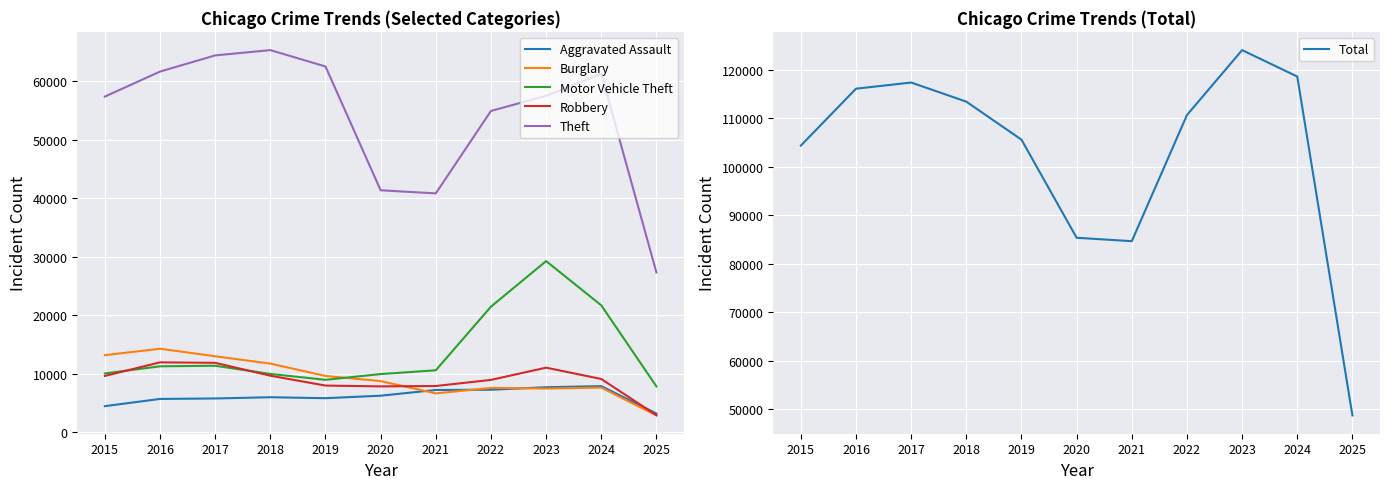

True or false: Total and Theft intersect in this chart.

False